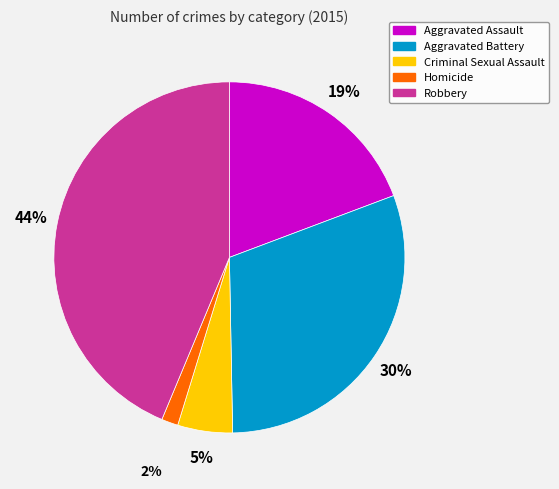

To the nearest percent, what is the combined percentage of Aggravated Assault and Homicide?

21%